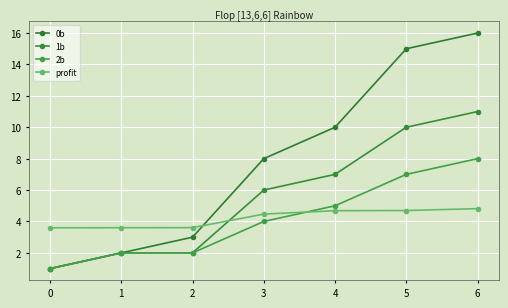

What is the difference between the 1b values at 5 and 6?

1.0